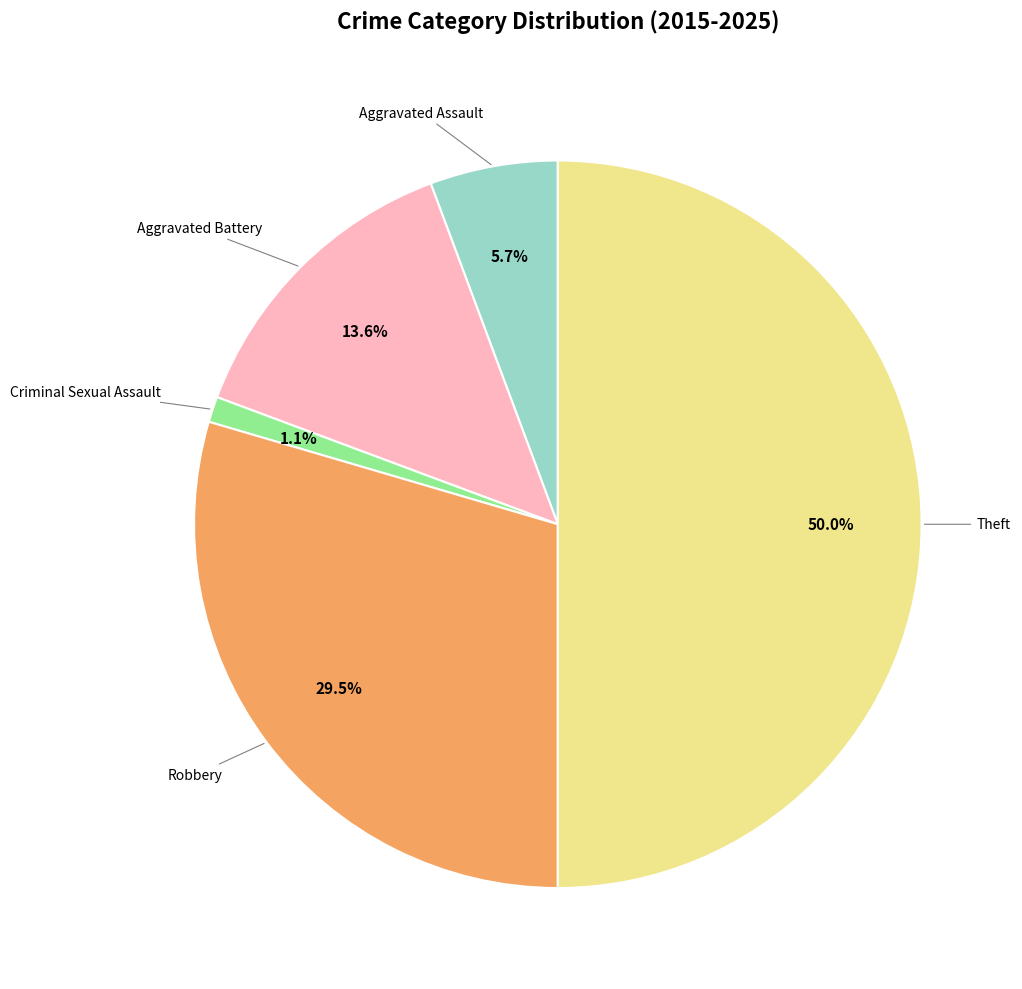

Is it true that Theft is 64% of the pie?

False